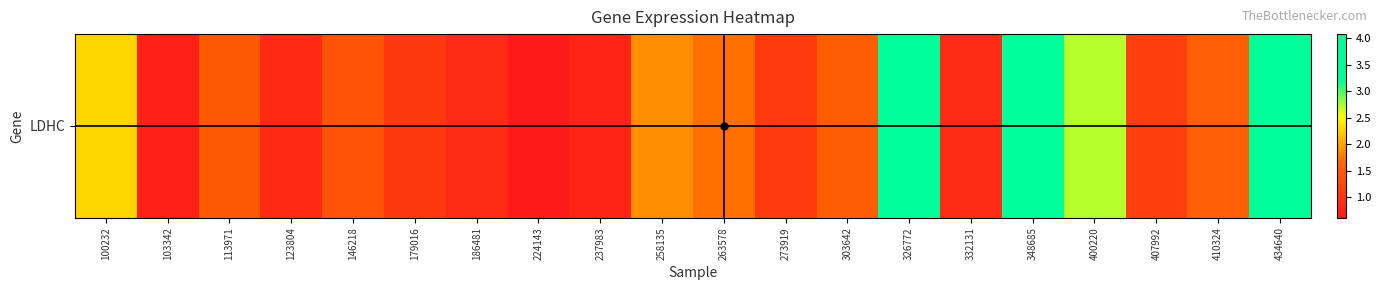

What is the sum of the values at 113971 and 179016?

2.5